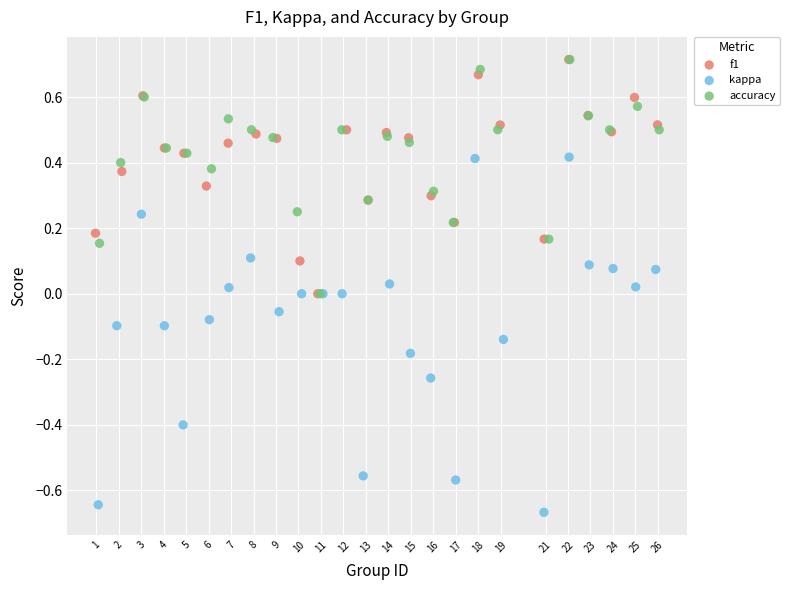

Which series has the widest spread of Y values?

kappa